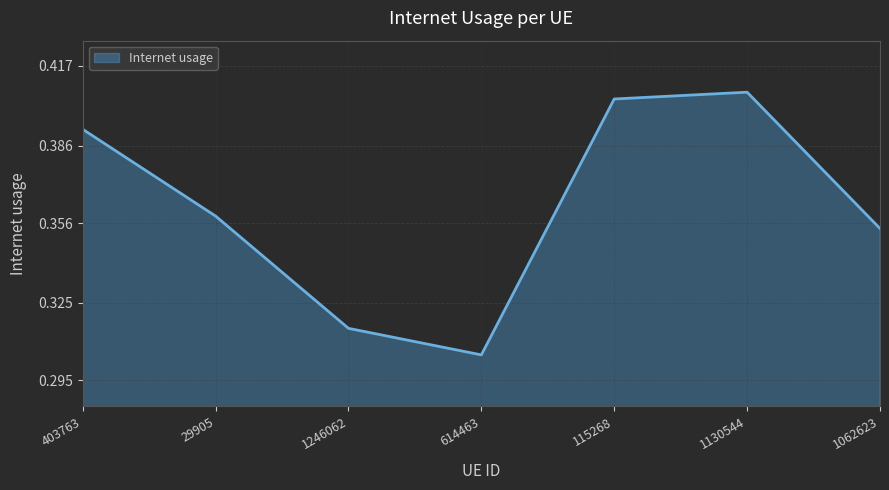

At which category does the chart reach its peak across all series?

1130544